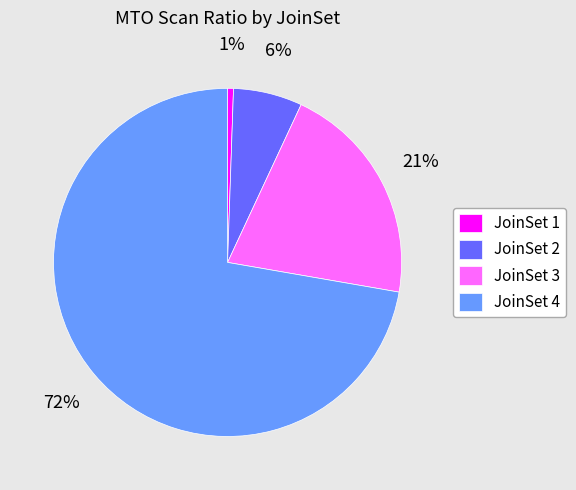

Rank the categories by value from lowest to highest.

JoinSet 1, JoinSet 2, JoinSet 3, JoinSet 4